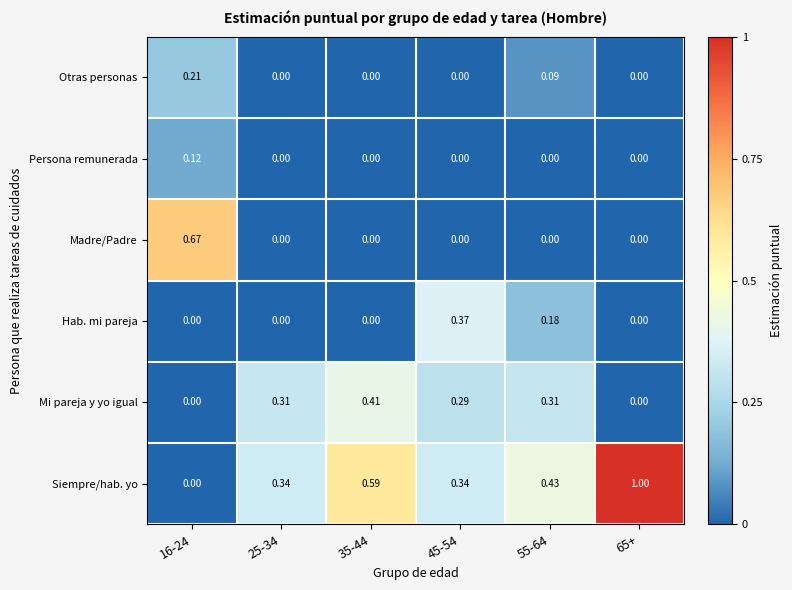

Which series has the largest range (max minus min)?

Siempre/hab. yo